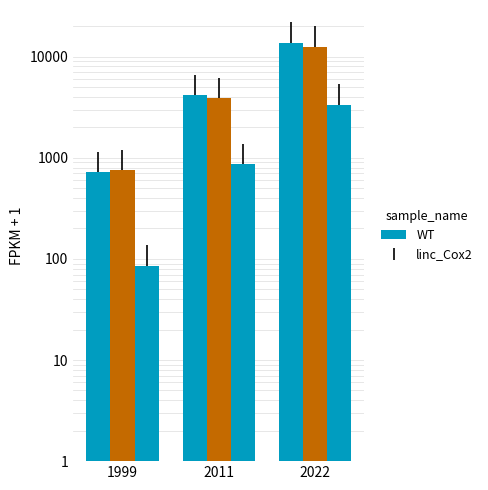

What is the highest value of the Gross capital formation series?

3359